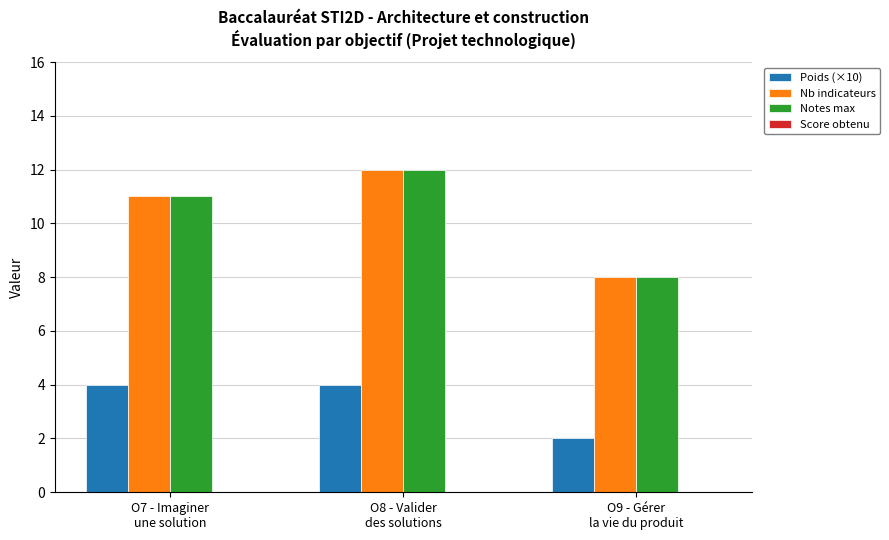

At which category is the sum across all series the highest?

O8 - Valider
des solutions